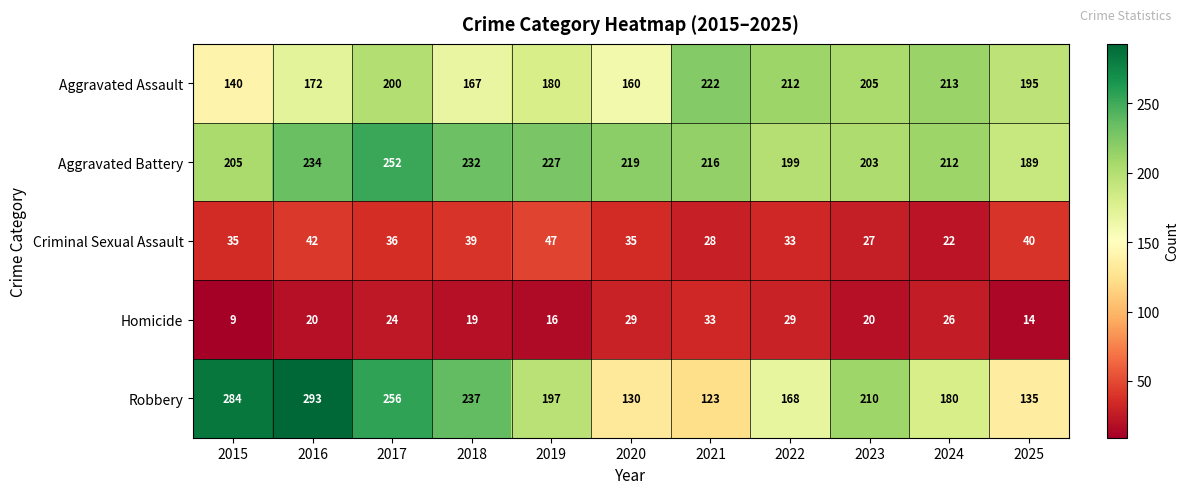

What is the approximate value of Criminal Sexual Assault at 2024, to the nearest 5?

20